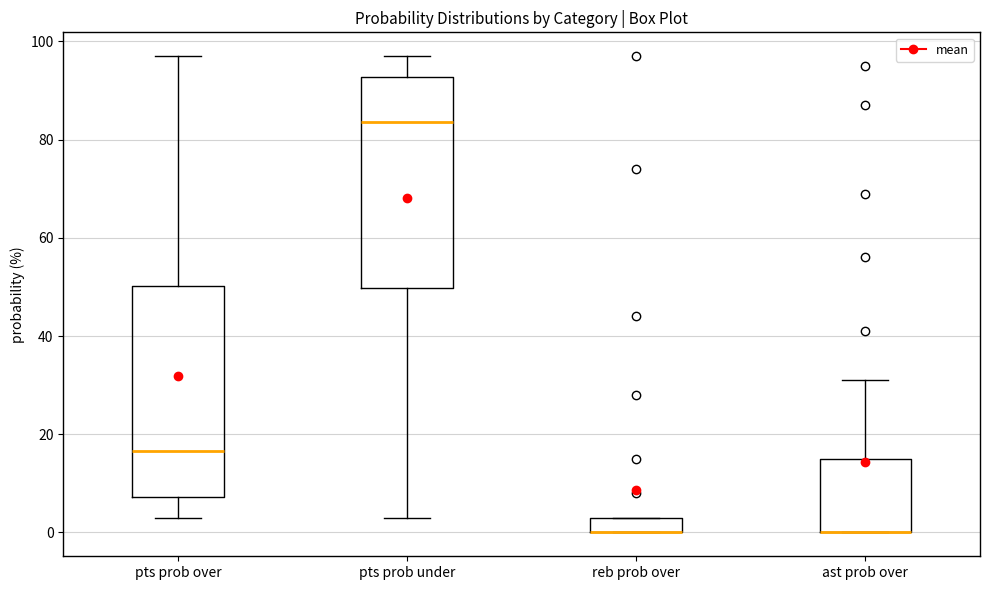

Reading left to right, read every box against the y-axis: the position of its median line, the range the box covers, and the ends of its whiskers. The values are not printed on the chart, so give them approximately, as read against the axis.

pts prob over: median 16, box 8 to 50, whiskers 4 to 98
pts prob under: median 84, box 50 to 92, whiskers 4 to 98
reb prob over: median 0 (drawn on the box's lower edge), box 0 to 4, whiskers 0 to 4
ast prob over: median 0 (drawn on the box's lower edge), box 0 to 16, whiskers 0 to 32